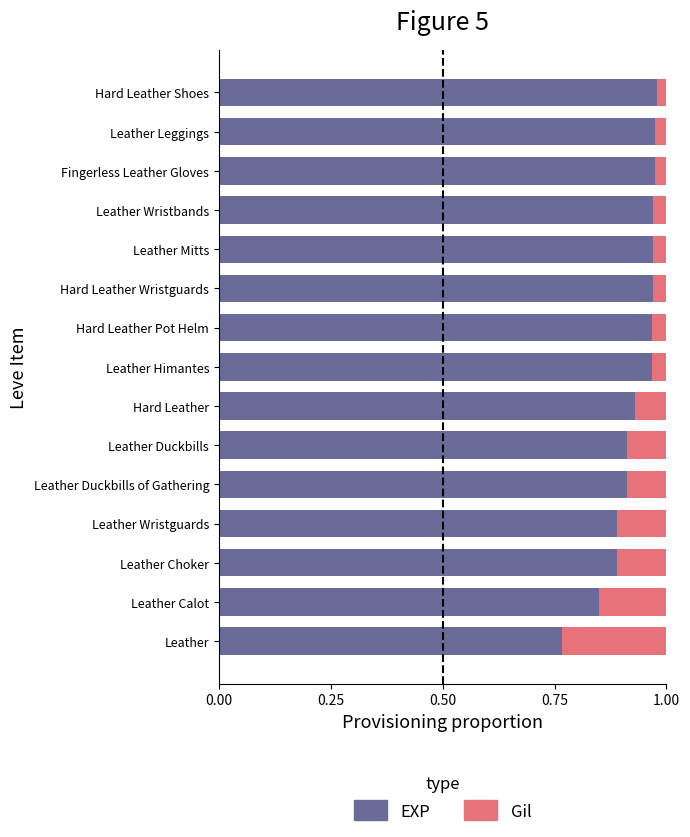

What is the sum of the EXP values at Leather Choker and Leather Calot?

1.7